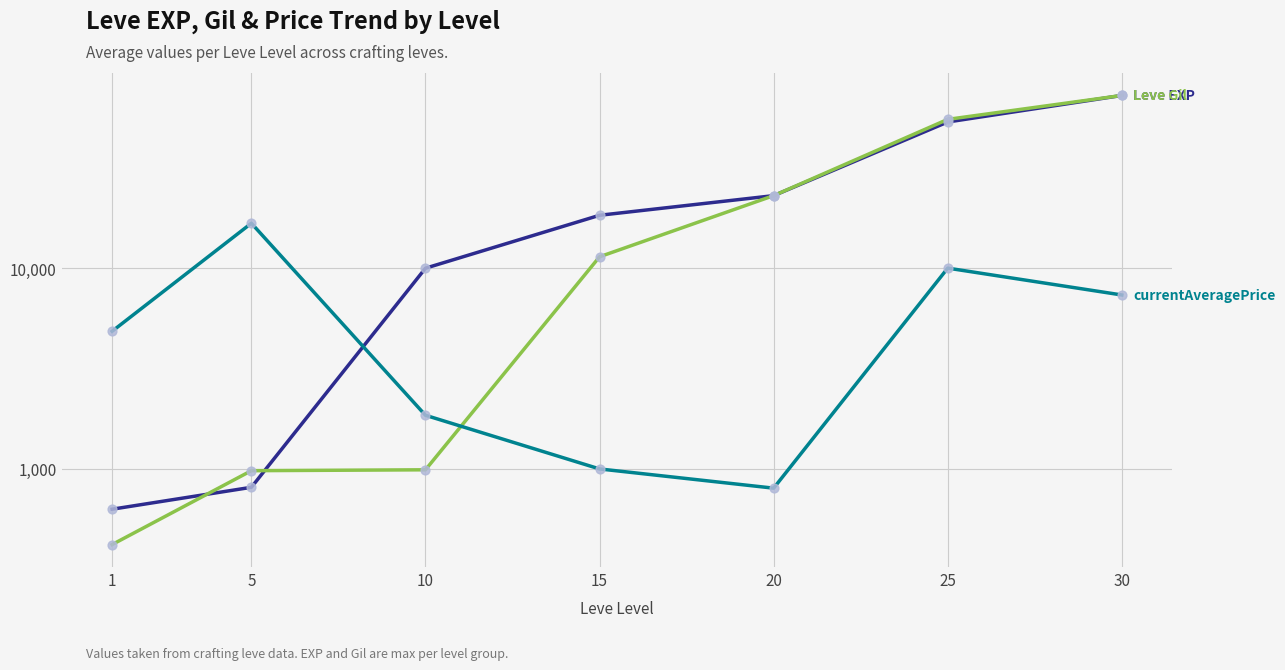

What is the total value across all series at 25?

118490.0